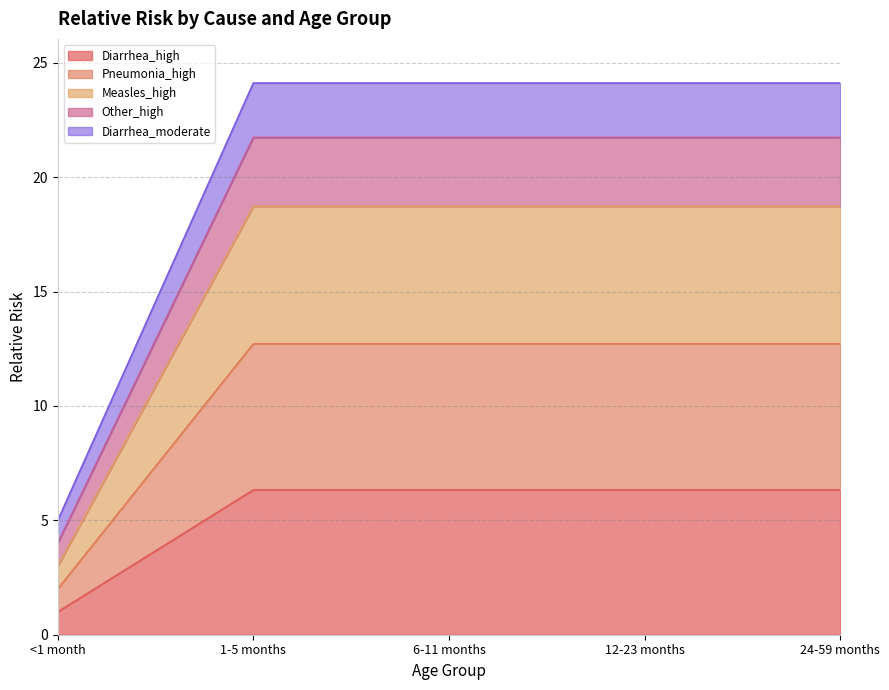

What is the label of the 4th point from the left?

12-23 months